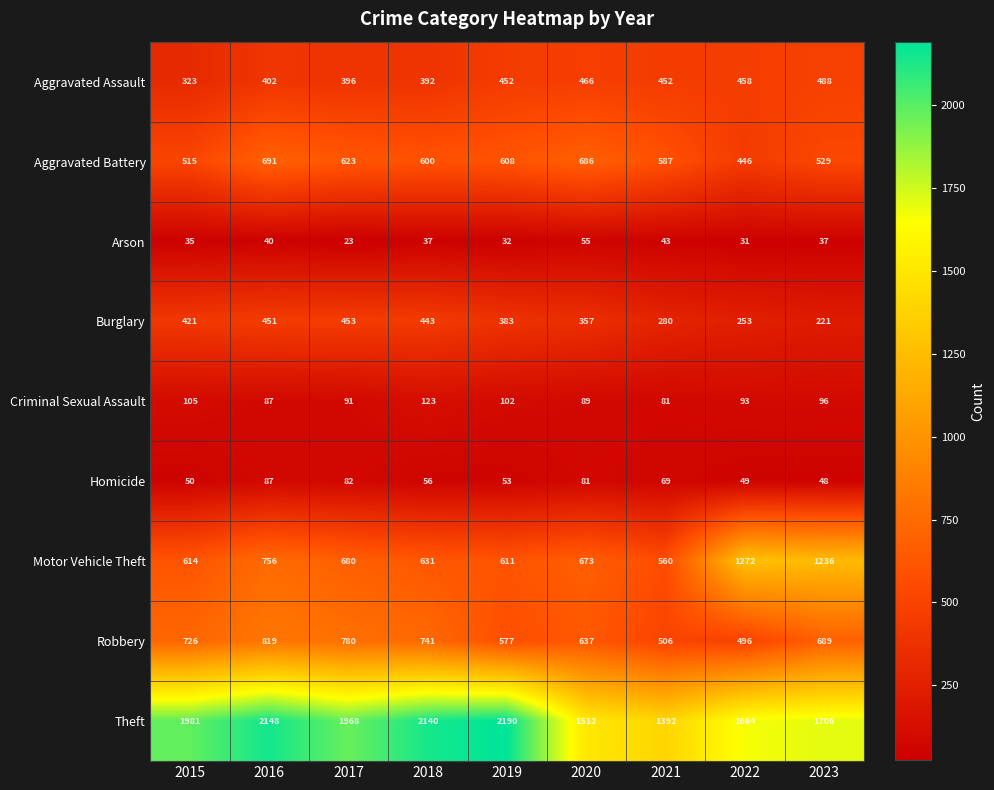

True or false: Motor Vehicle Theft has a value of 1272 at 2022.

True